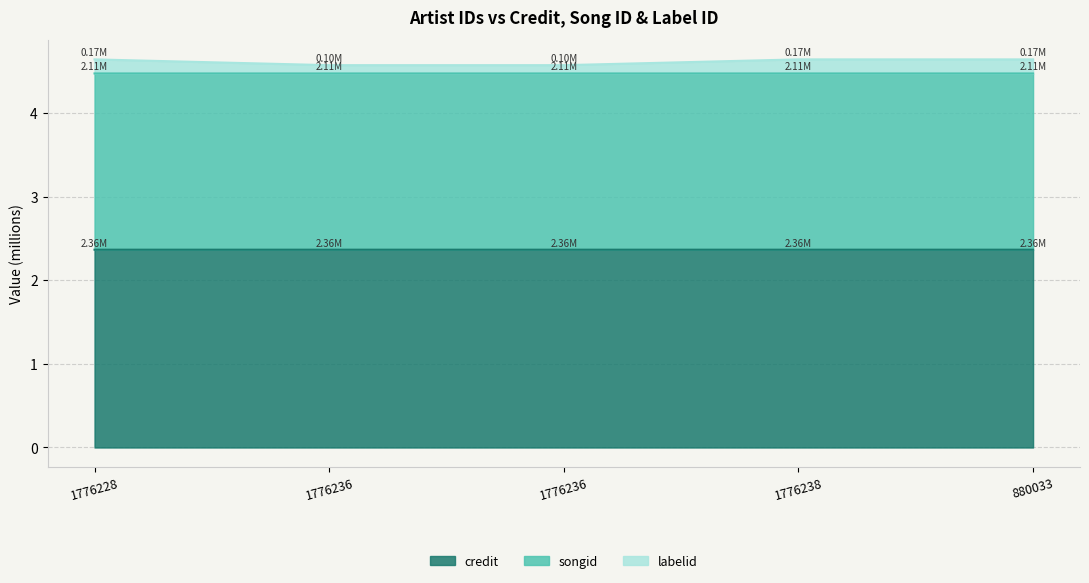

The value of labelid at 880033 is 1.4. True or false?

False